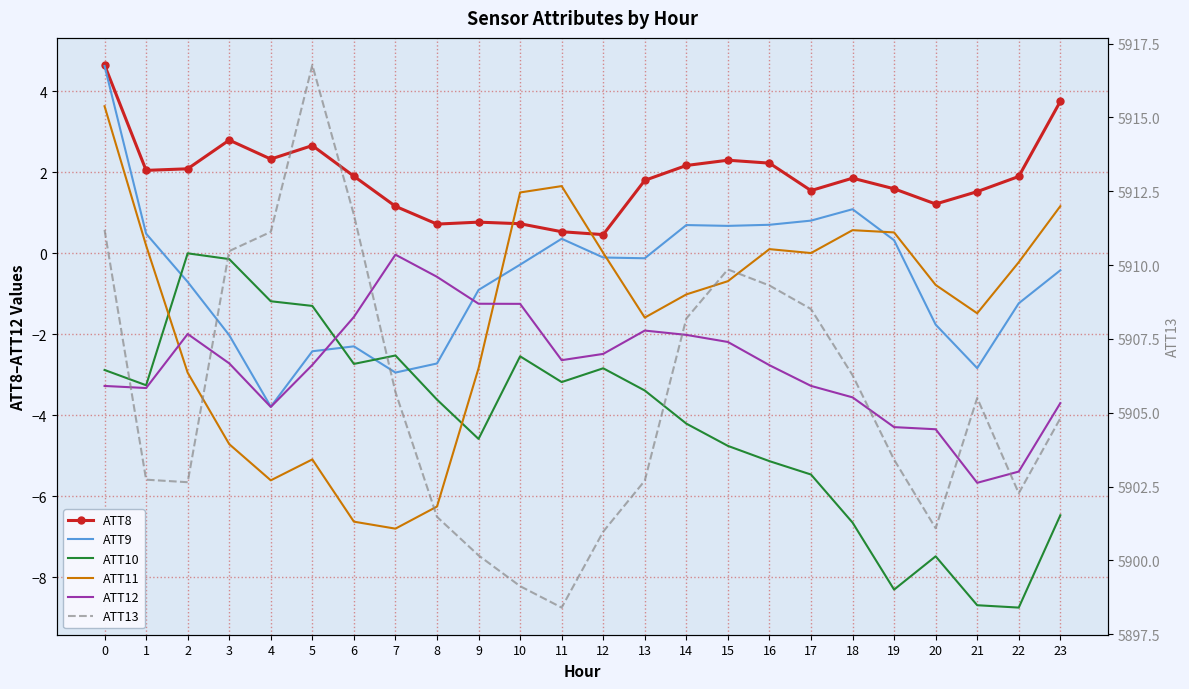

Where is ATT13 nearest to the value 5907?

18